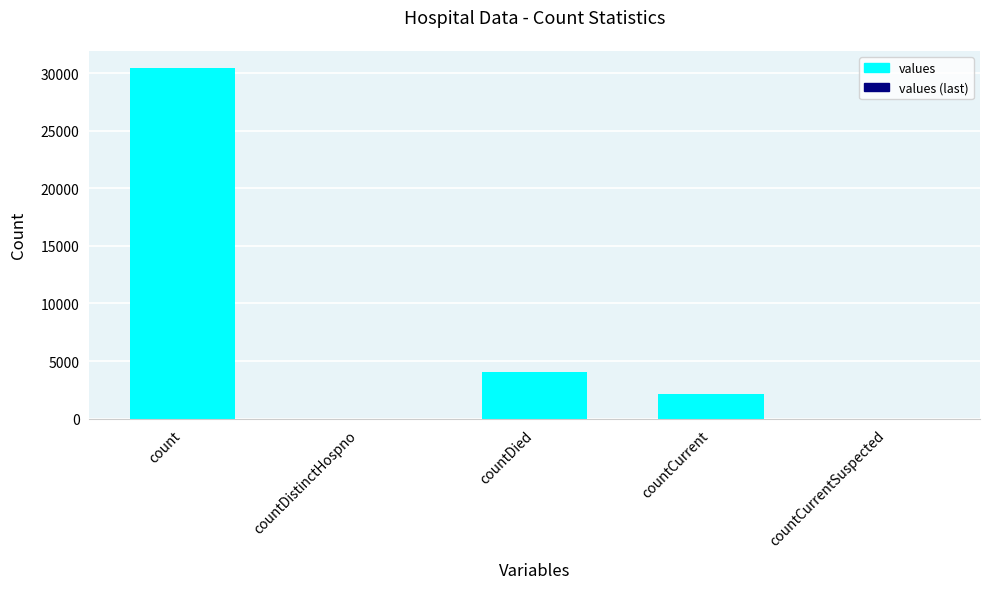

The chart shows a value of 0 at countDistinctHospno. True or false?

True